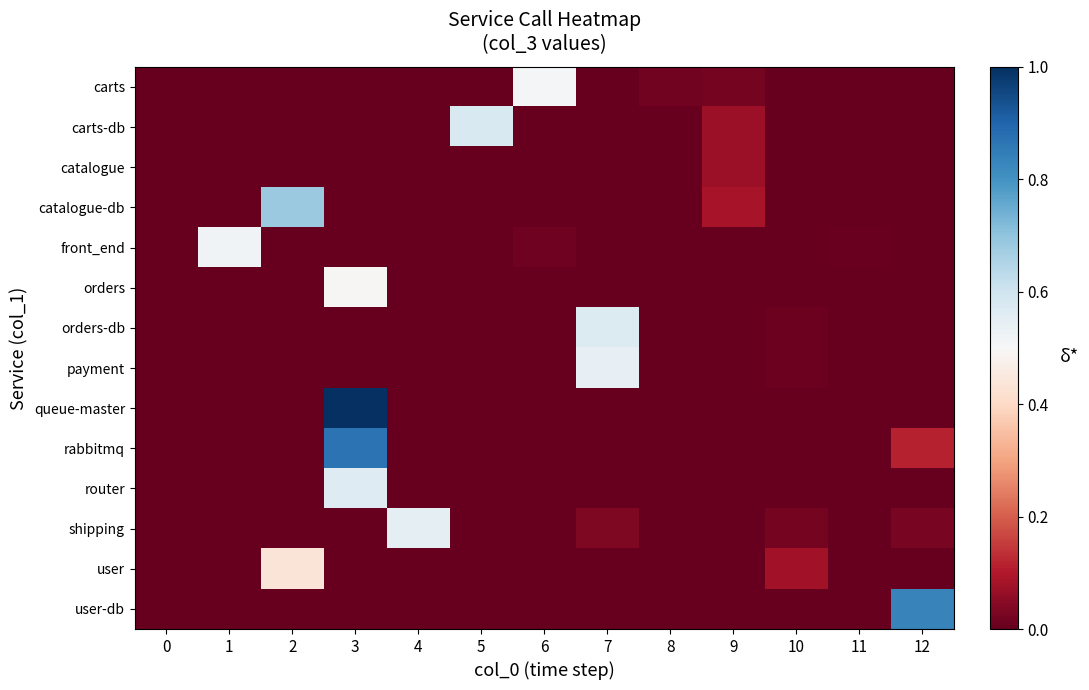

Reading left to right, list all the values displayed in this chart.

row_0: 0=0.0	1=0.0	2=0.0	3=0.0	4=0.0	5=0.0	6=0.5	7=0.0	8=0.0	9=0.0	10=0.0	11=0.0	12=0.0
row_1: 0=0.0	1=0.0	2=0.0	3=0.0	4=0.0	5=0.6	6=0.0	7=0.0	8=0.0	9=0.1	10=0.0	11=0.0	12=0.0
row_2: 0=0.0	1=0.0	2=0.0	3=0.0	4=0.0	5=0.0	6=0.0	7=0.0	8=0.0	9=0.1	10=0.0	11=0.0	12=0.0
row_3: 0=0.0	1=0.0	2=0.7	3=0.0	4=0.0	5=0.0	6=0.0	7=0.0	8=0.0	9=0.1	10=0.0	11=0.0	12=0.0
row_4: 0=0.0	1=0.5	2=0.0	3=0.0	4=0.0	5=0.0	6=0.0	7=0.0	8=0.0	9=0.0	10=0.0	11=0.0	12=0.0
row_5: 0=0.0	1=0.0	2=0.0	3=0.5	4=0.0	5=0.0	6=0.0	7=0.0	8=0.0	9=0.0	10=0.0	11=0.0	12=0.0
row_6: 0=0.0	1=0.0	2=0.0	3=0.0	4=0.0	5=0.0	6=0.0	7=0.6	8=0.0	9=0.0	10=0.0	11=0.0	12=0.0
row_7: 0=0.0	1=0.0	2=0.0	3=0.0	4=0.0	5=0.0	6=0.0	7=0.5	8=0.0	9=0.0	10=0.0	11=0.0	12=0.0
row_8: 0=0.0	1=0.0	2=0.0	3=1.0	4=0.0	5=0.0	6=0.0	7=0.0	8=0.0	9=0.0	10=0.0	11=0.0	12=0.0
row_9: 0=0.0	1=0.0	2=0.0	3=0.9	4=0.0	5=0.0	6=0.0	7=0.0	8=0.0	9=0.0	10=0.0	11=0.0	12=0.1
row_10: 0=0.0	1=0.0	2=0.0	3=0.6	4=0.0	5=0.0	6=0.0	7=0.0	8=0.0	9=0.0	10=0.0	11=0.0	12=0.0
row_11: 0=0.0	1=0.0	2=0.0	3=0.0	4=0.5	5=0.0	6=0.0	7=0.0	8=0.0	9=0.0	10=0.0	11=0.0	12=0.0
row_12: 0=0.0	1=0.0	2=0.4	3=0.0	4=0.0	5=0.0	6=0.0	7=0.0	8=0.0	9=0.0	10=0.1	11=0.0	12=0.0
row_13: 0=0.0	1=0.0	2=0.0	3=0.0	4=0.0	5=0.0	6=0.0	7=0.0	8=0.0	9=0.0	10=0.0	11=0.0	12=0.8